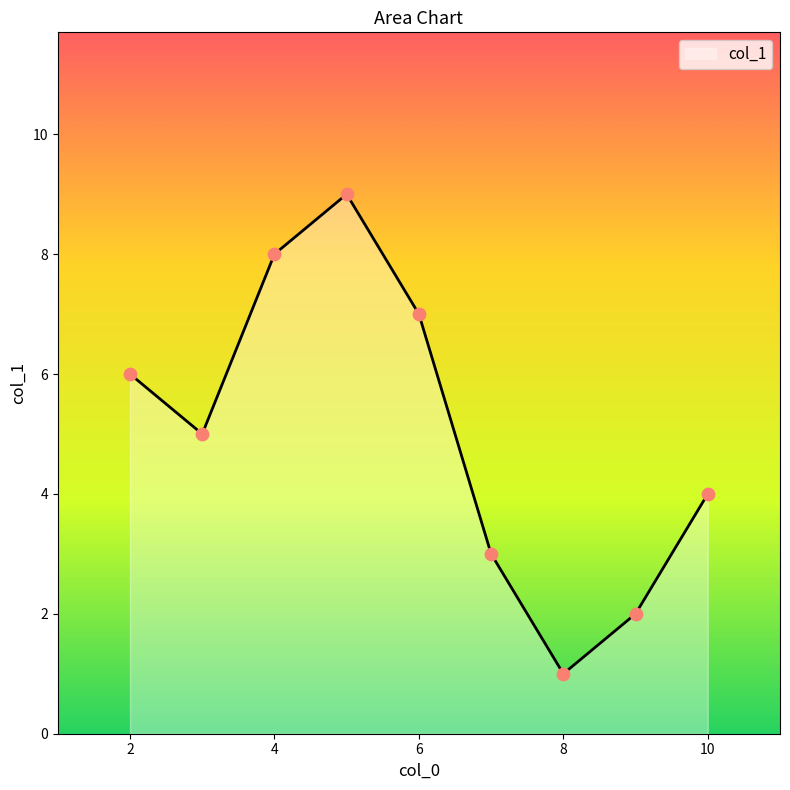

What is the greatest value displayed?

9